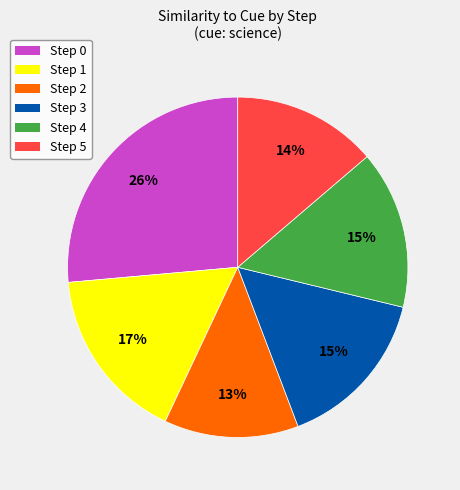

What percentage is the Step 0 slice, to the nearest percent?

26%